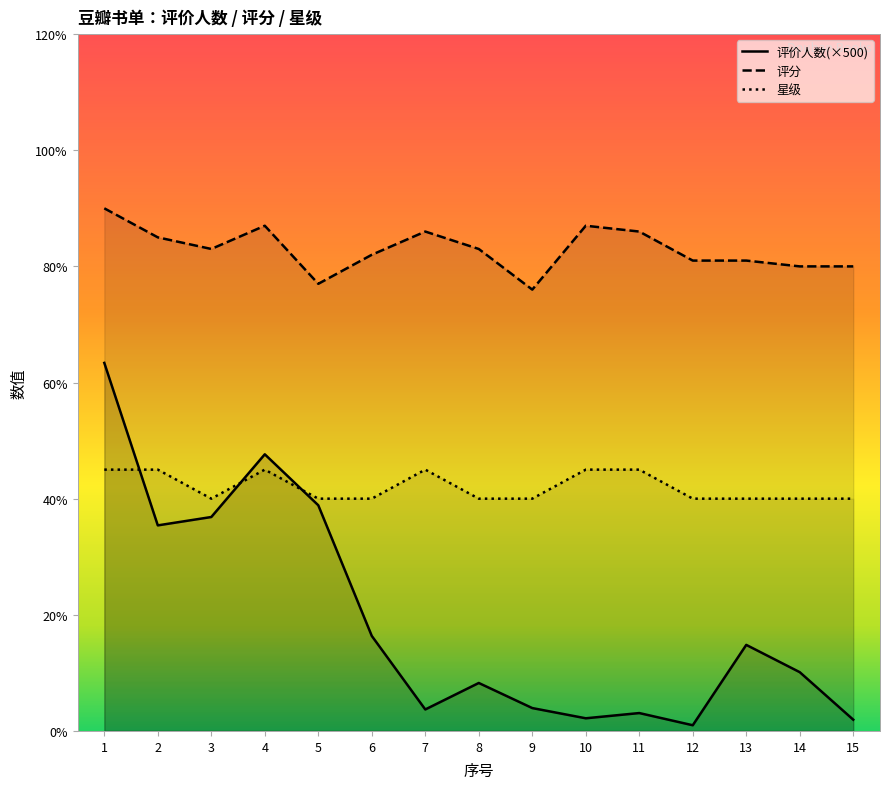

True or false: 星级 and 评分 cross at least once.

False